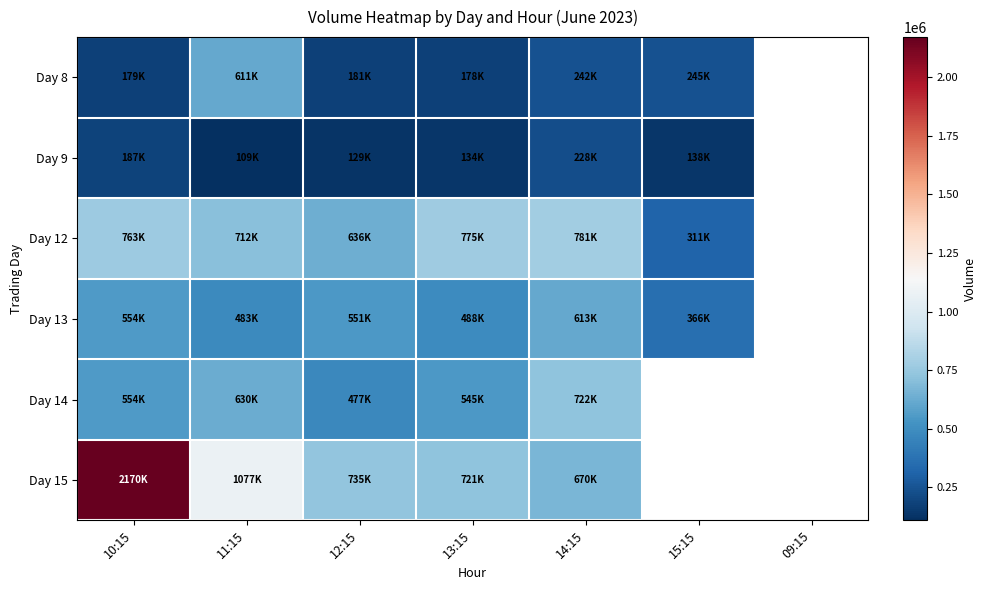

Which category has the highest value across all series?

10:15